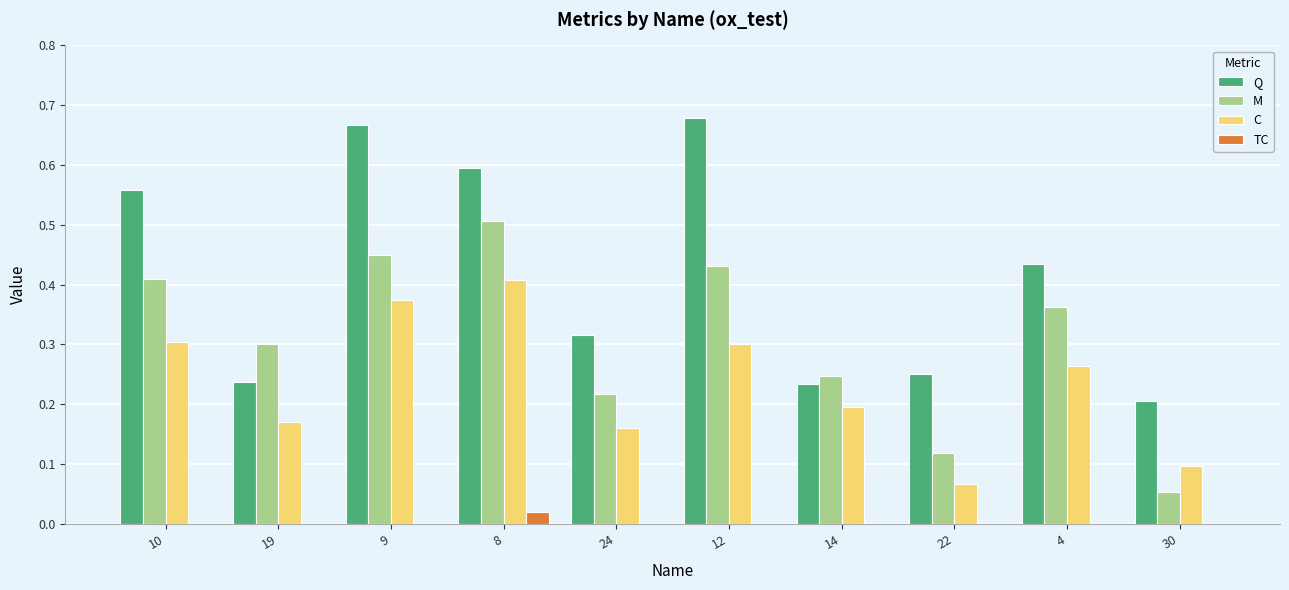

What is the sum of all M values?

3.1